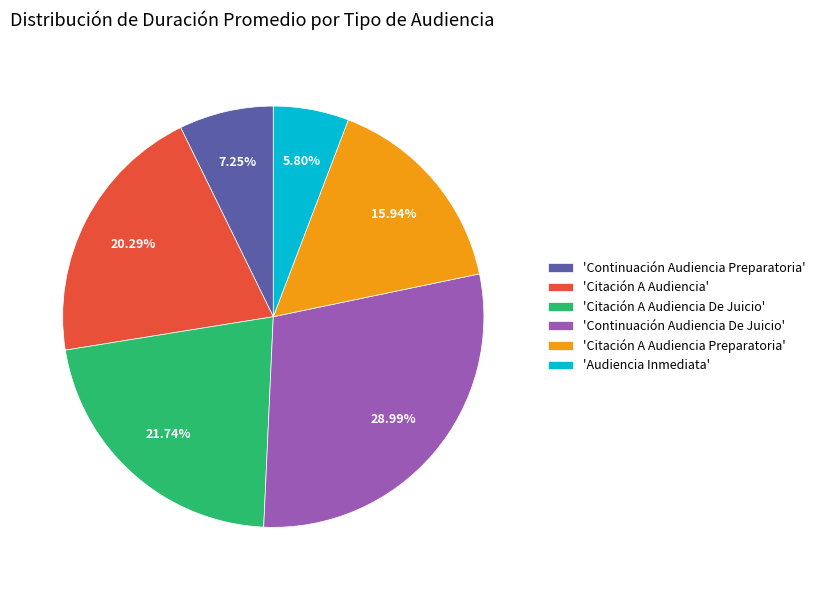

What is the ratio of the value at 'Citación A Audiencia Preparatoria' to the value at 'Continuación Audiencia Preparatoria'?

2.2